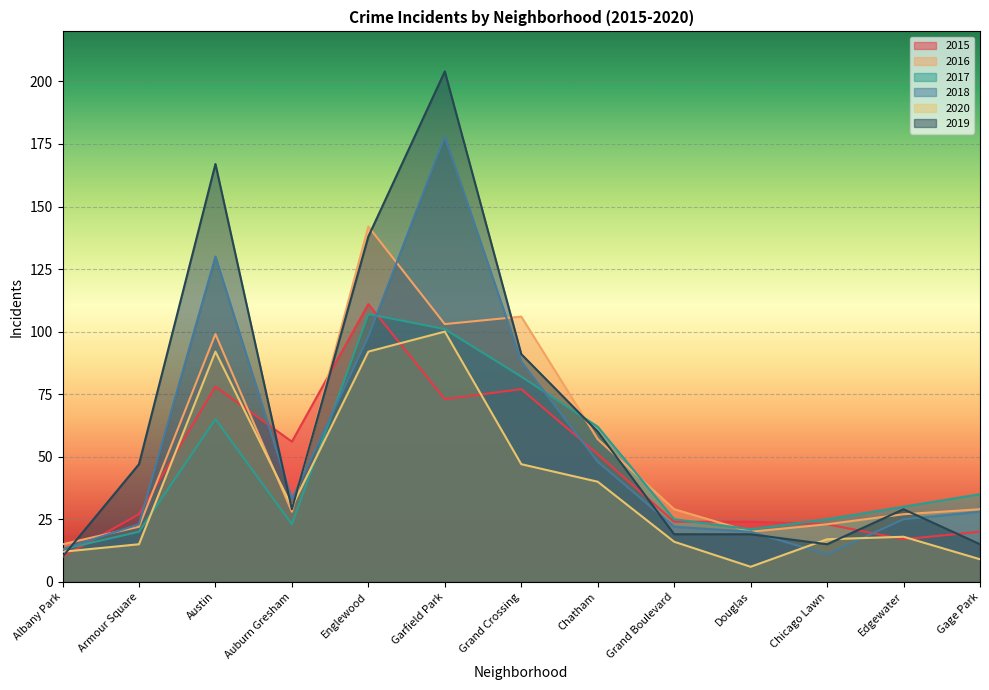

What are all the series names shown in the legend?

2015, 2016, 2017, 2018, 2020, 2019